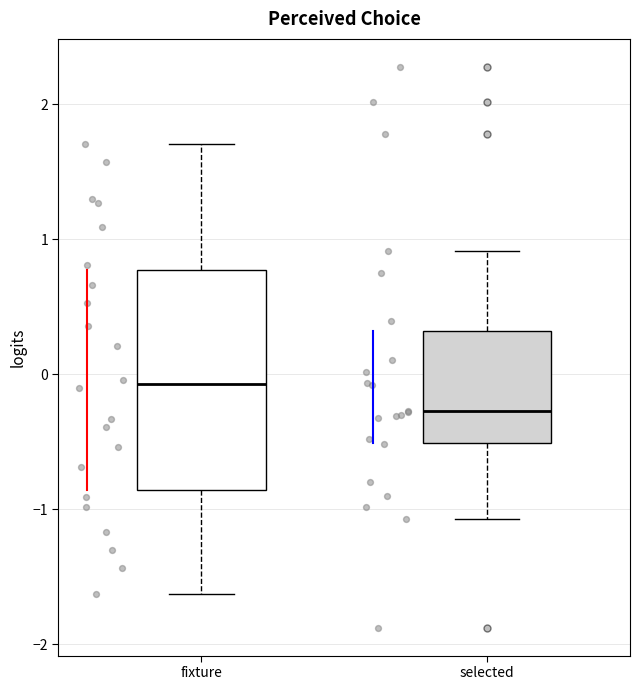

Reading left to right, transcribe this box plot: for each box, give where its median line is, the range the box spans, and where its two whiskers end, as read against the y-axis. The values are not printed on the chart, so give them approximately, as read against the axis.

fixture: median -0.1, box -0.9 to 0.8, whiskers -1.6 to 1.7
selected: median -0.3, box -0.5 to 0.3, whiskers -1.1 to 0.9